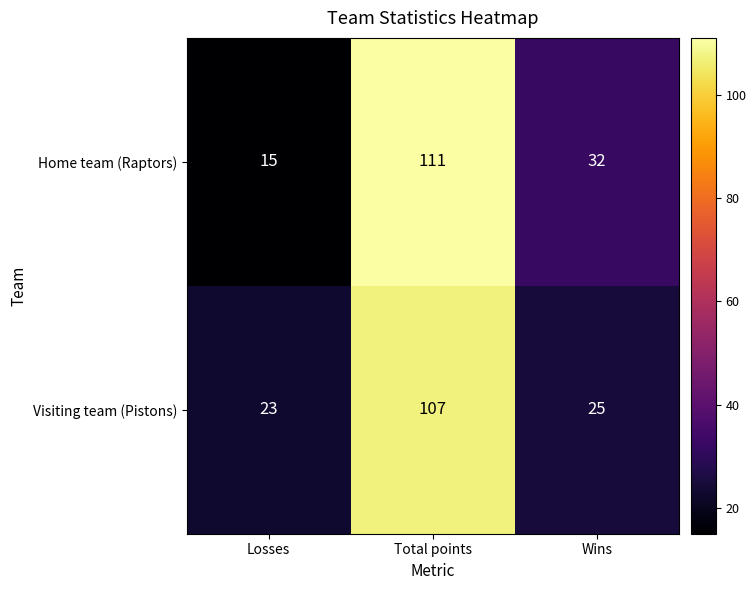

Which category has the highest value across all series?

Total points